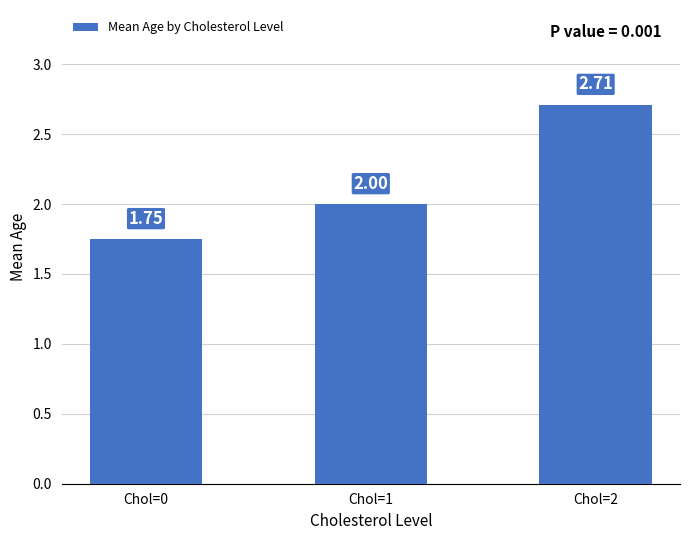

Are the bars grouped side by side (vs. stacked)?

No